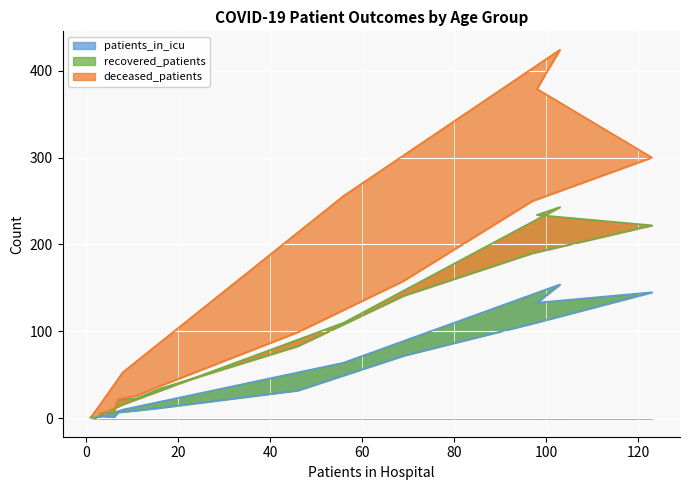

True or false: recovered_patients and patients_in_icu intersect in this chart.

False